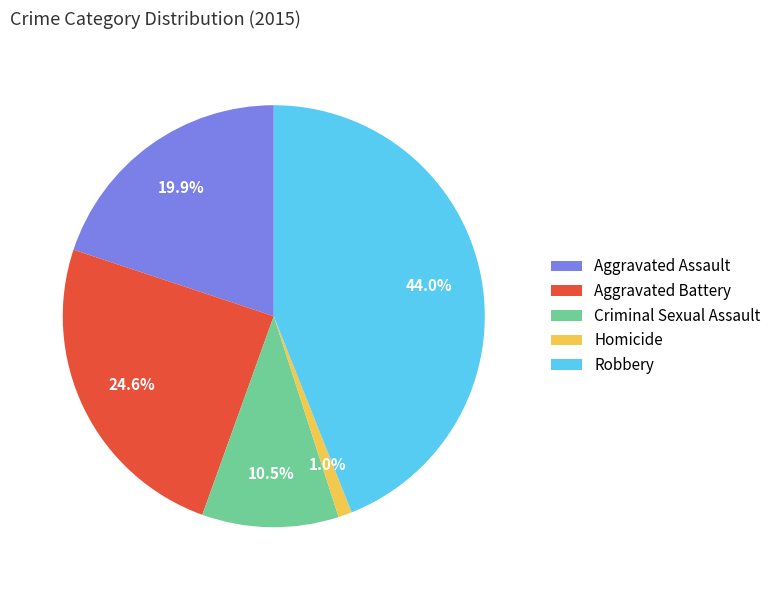

To the nearest percent, what portion does Robbery represent?

44%